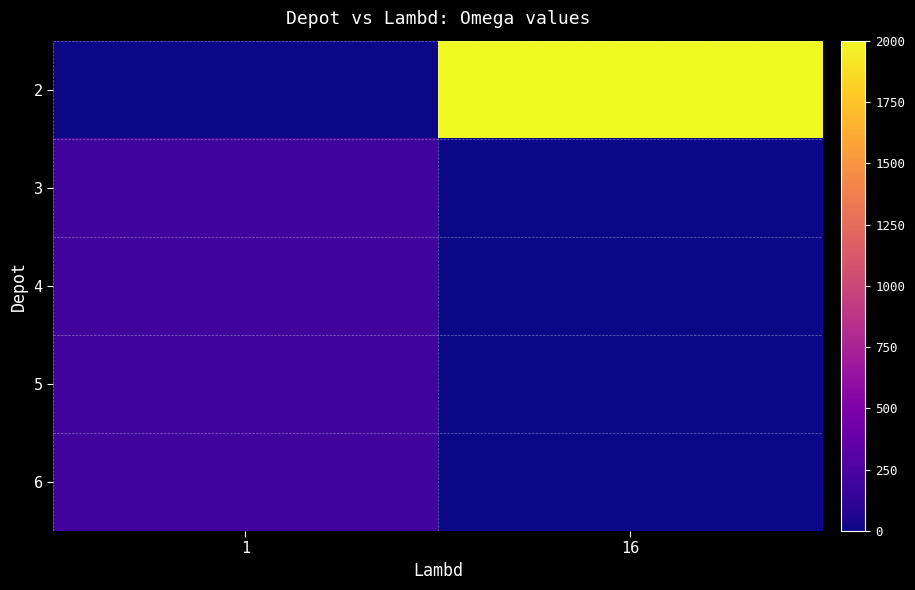

How many categories are shown in the chart?

2